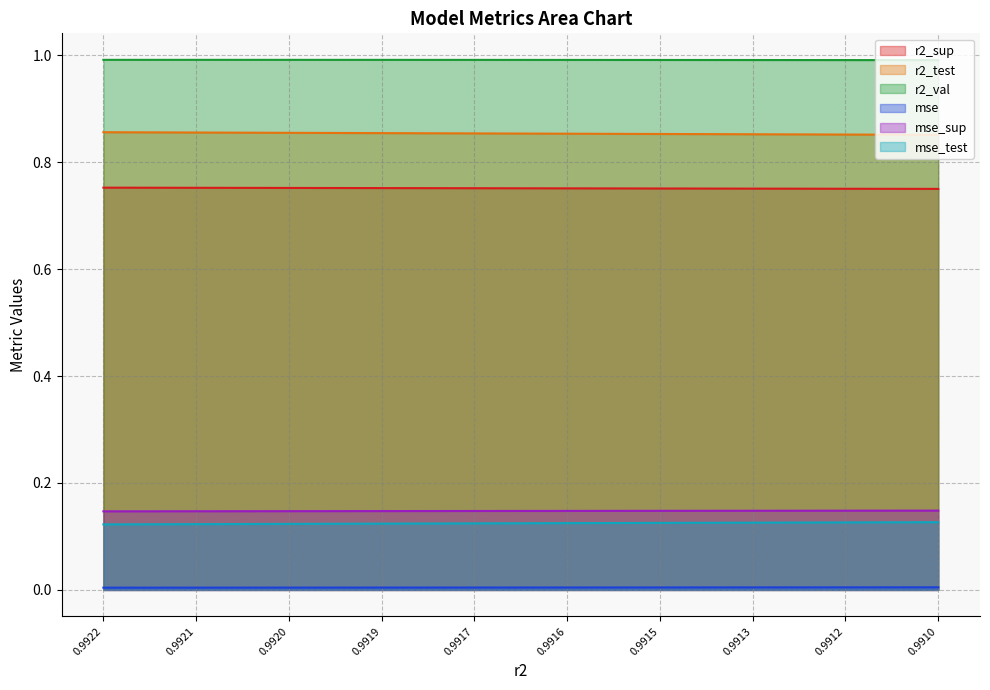

Which series changed the most between model_4_21_9 and model_4_21_7?

r2_test